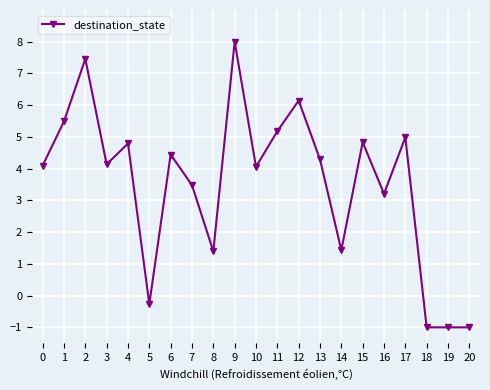

What is the maximum value shown in the chart?

8.0